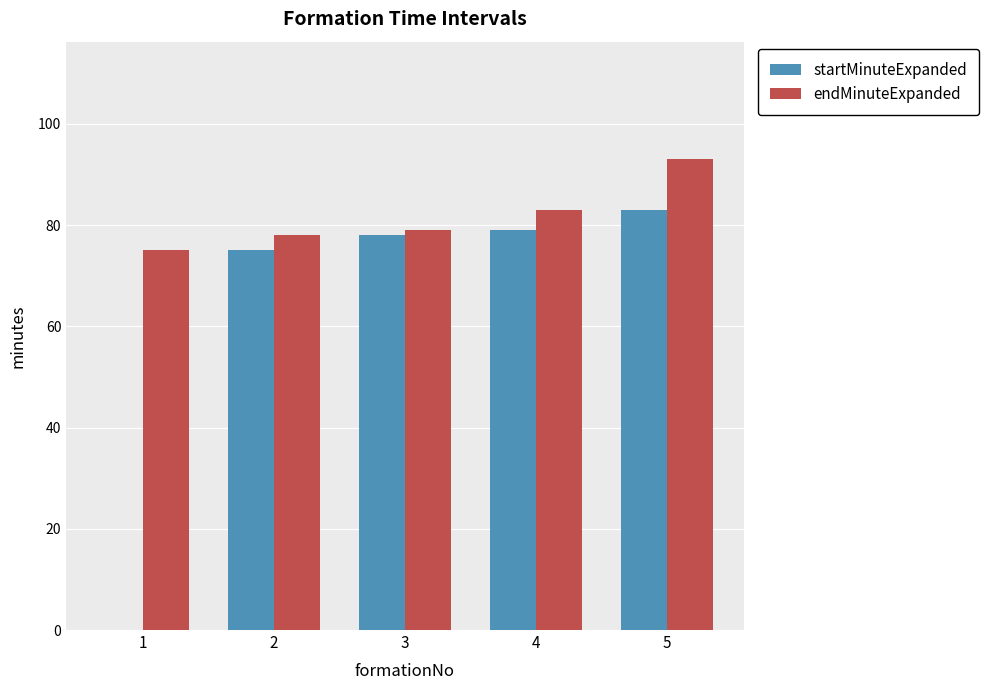

At which label is startMinuteExpanded closest to 41?

2